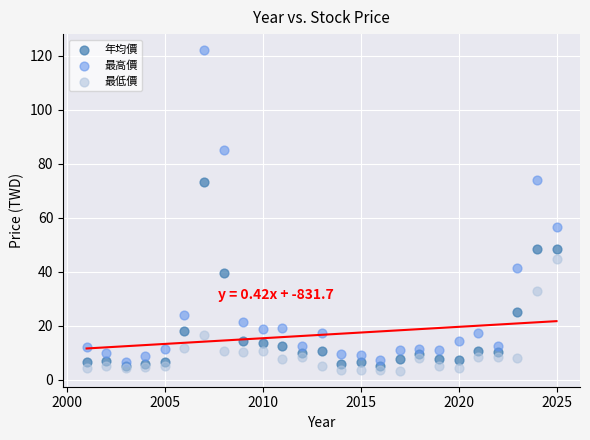

What are all the series names shown in the legend?

年均價, 最高價, 最低價